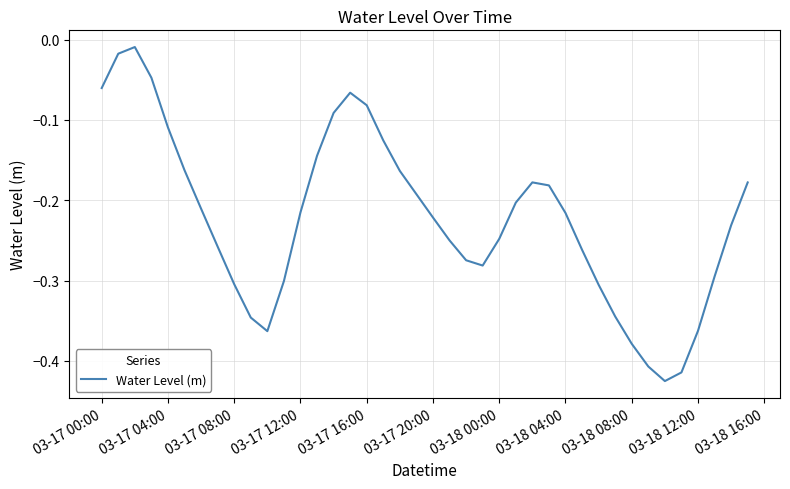

Reading left to right, extract all data points from this chart.

-0.1	-0.0	-0.0	-0.0	-0.1	-0.2	-0.2	-0.3	-0.3	-0.3	-0.4	-0.3	-0.2	-0.1	-0.1	-0.1	-0.1	-0.1	-0.2	-0.2	-0.2	-0.3	-0.3	-0.3	-0.2	-0.2	-0.2	-0.2	-0.2	-0.3	-0.3	-0.3	-0.4	-0.4	-0.4	-0.4	-0.4	-0.3	-0.2	-0.2